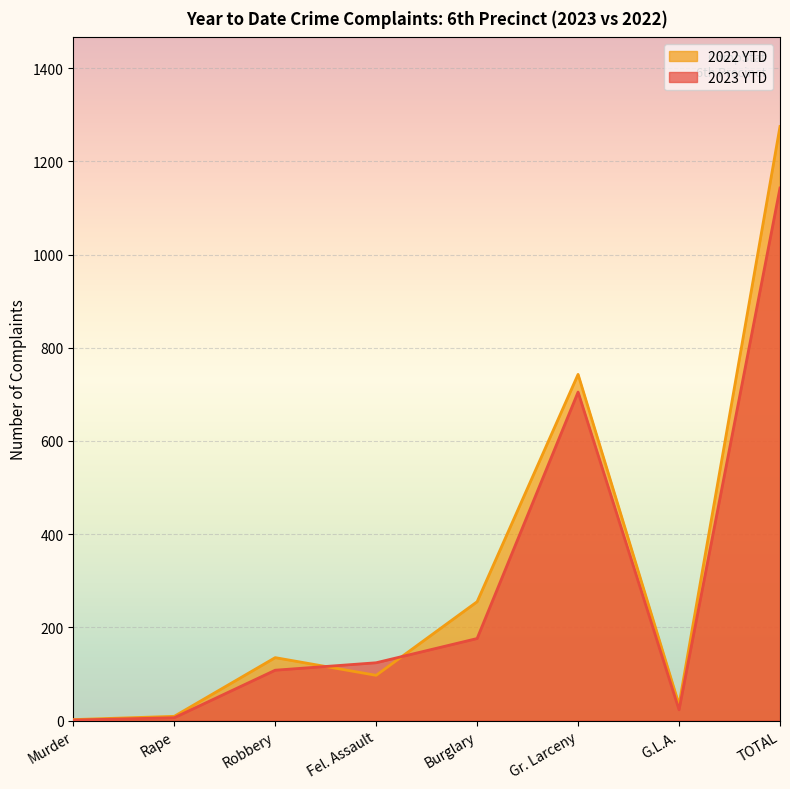

Which series ends up on top after the final intersection of 2023 YTD and 2022 YTD?

2022 YTD